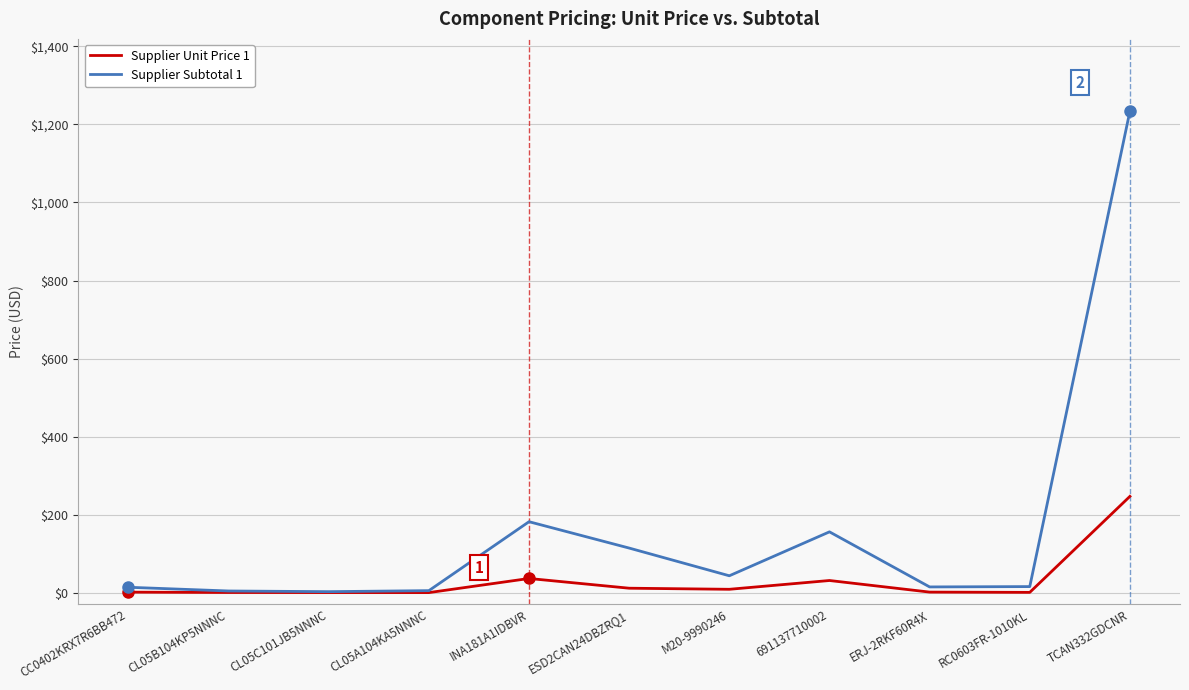

Rank the series by their maximum value, from lowest to highest.

Supplier Unit Price 1, Supplier Subtotal 1